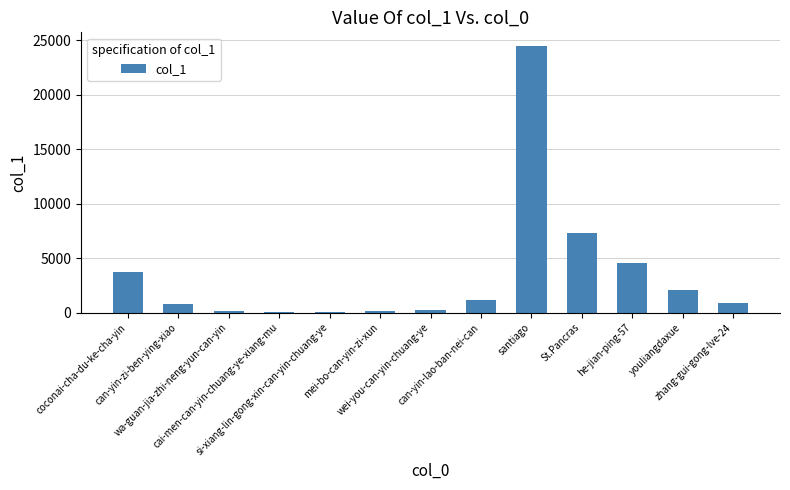

Does the chart contain stacked bars?

No